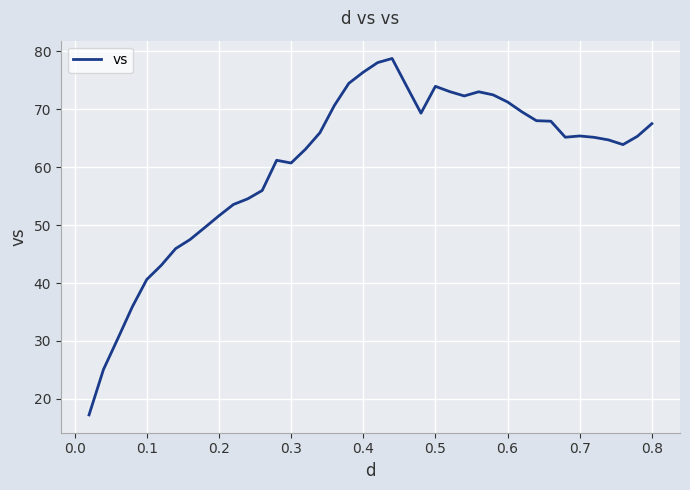

What is the maximum value shown in the chart?

78.8